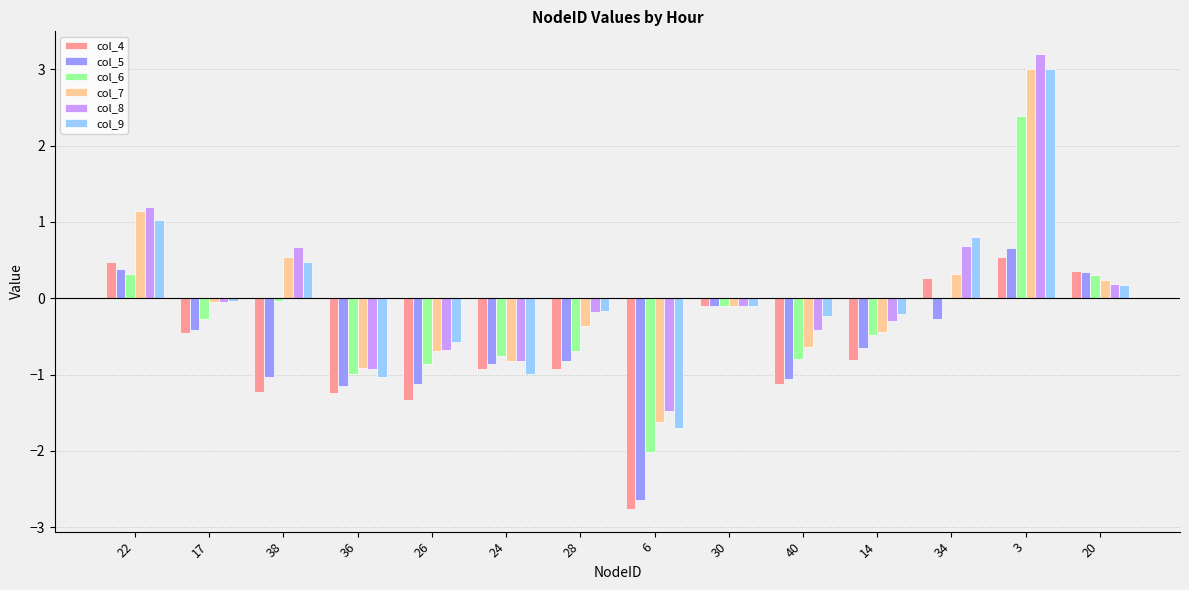

Which label corresponds to the largest value in the chart?

3